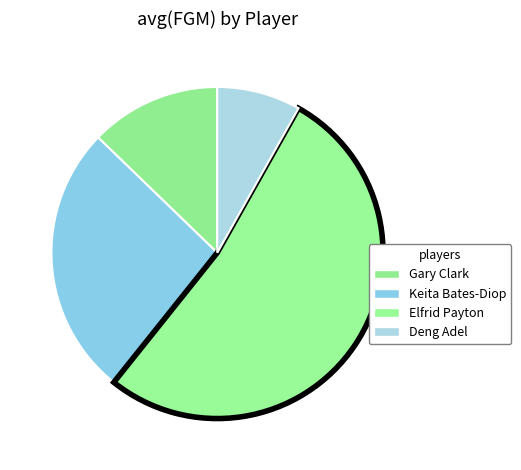

How many segments does this pie chart have?

4